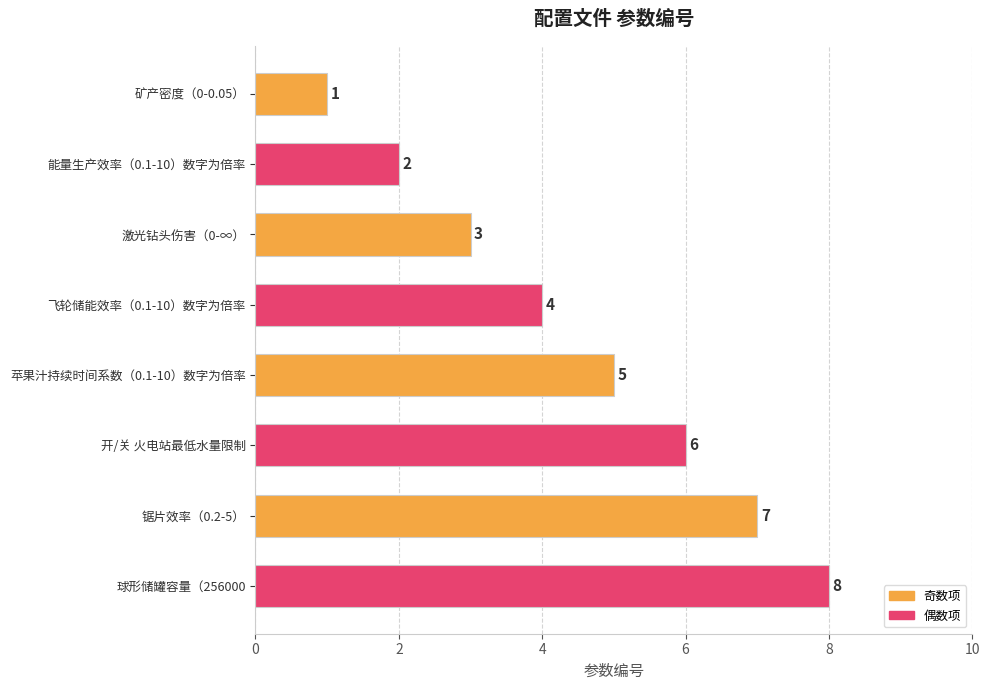

What is the difference between the maximum and second lowest values?

6